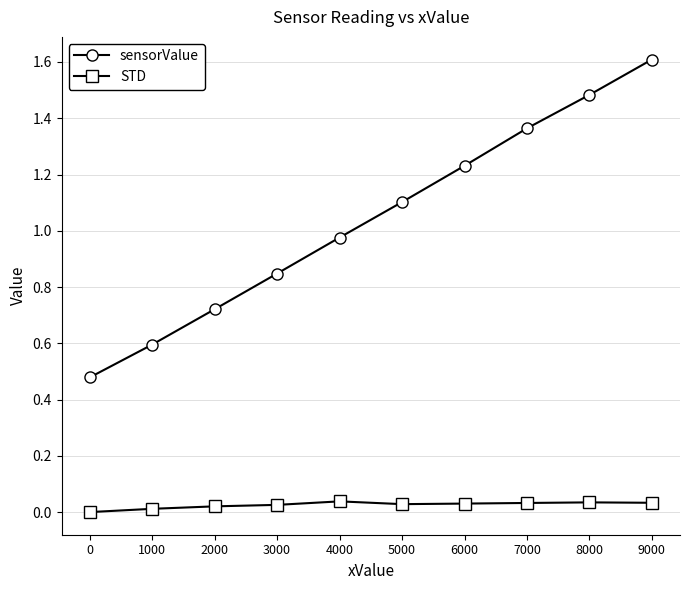

In STD, how many points are lower than both neighbors (excluding endpoints)?

1